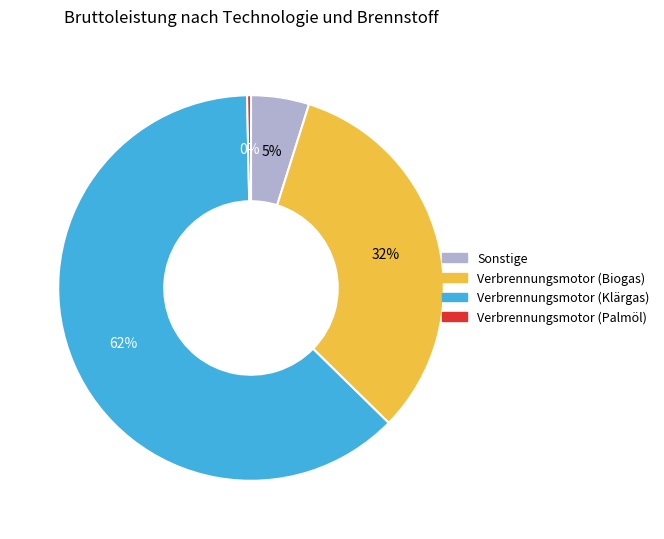

True or false: Verbrennungsmotor (Palmöl) accounts for 11% of the total.

False